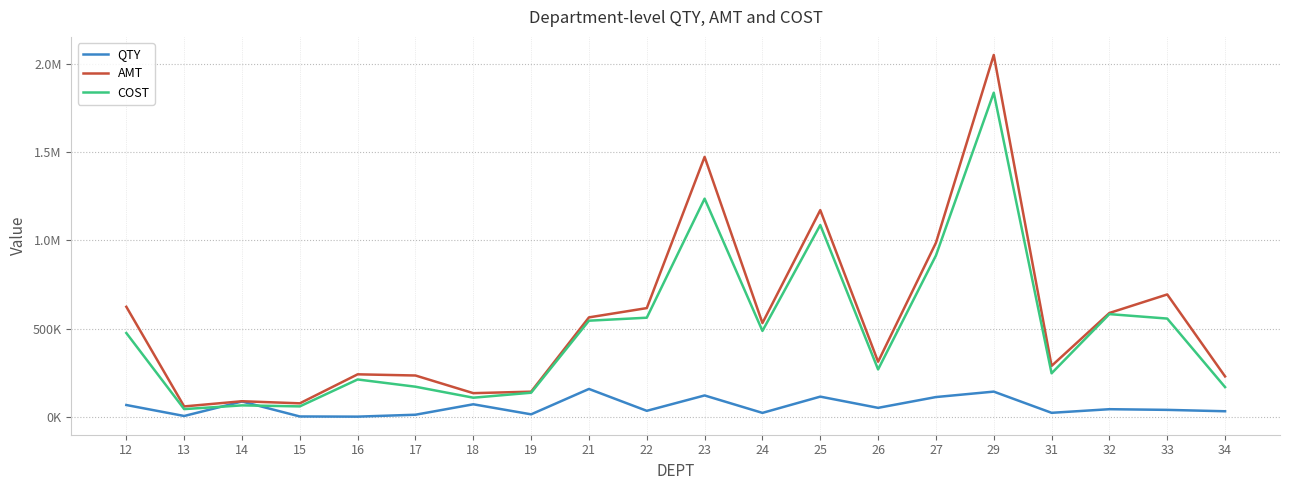

What is the sum of all AMT values?

11127821